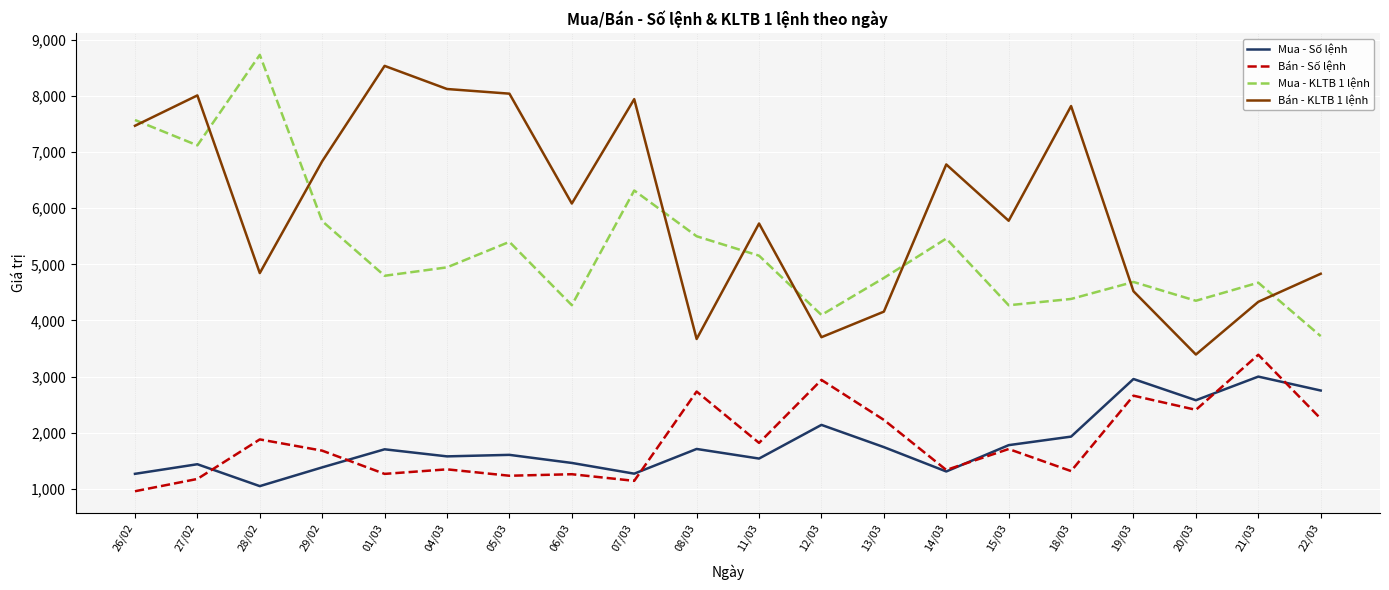

Is it true that Bán - Số lệnh equals 2229 at 13/03?

True